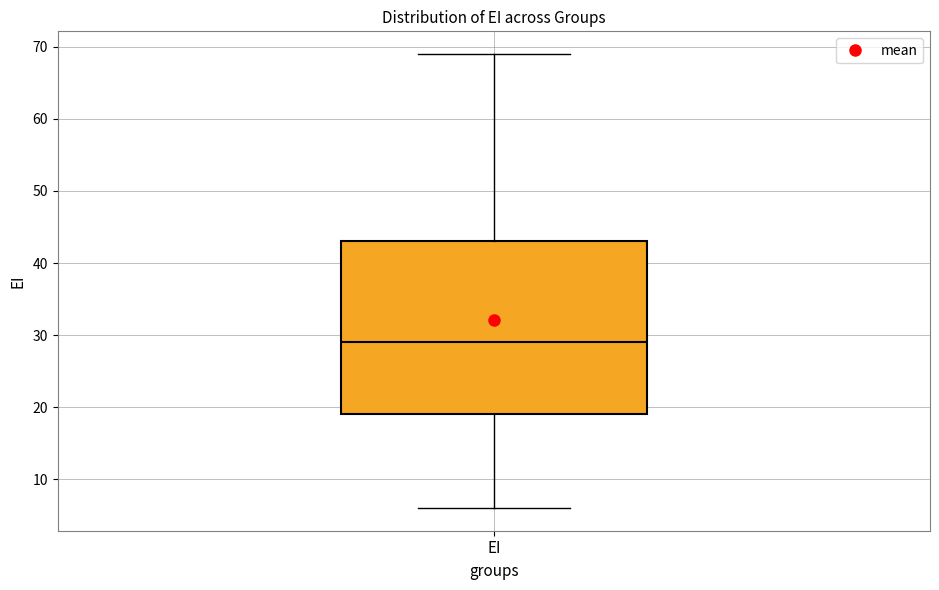

Transcribe this box plot: give where the median line is, the range the box spans, and where the two whiskers end, as read against the y-axis. The values are not printed on the chart, so give them approximately, as read against the axis.

median 29, box 19 to 43, whiskers 6 to 69